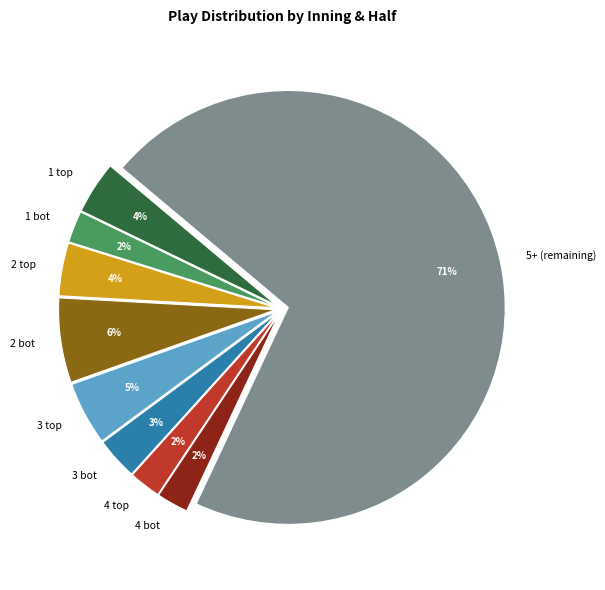

Is there any slice that represents more than half of the pie?

Yes